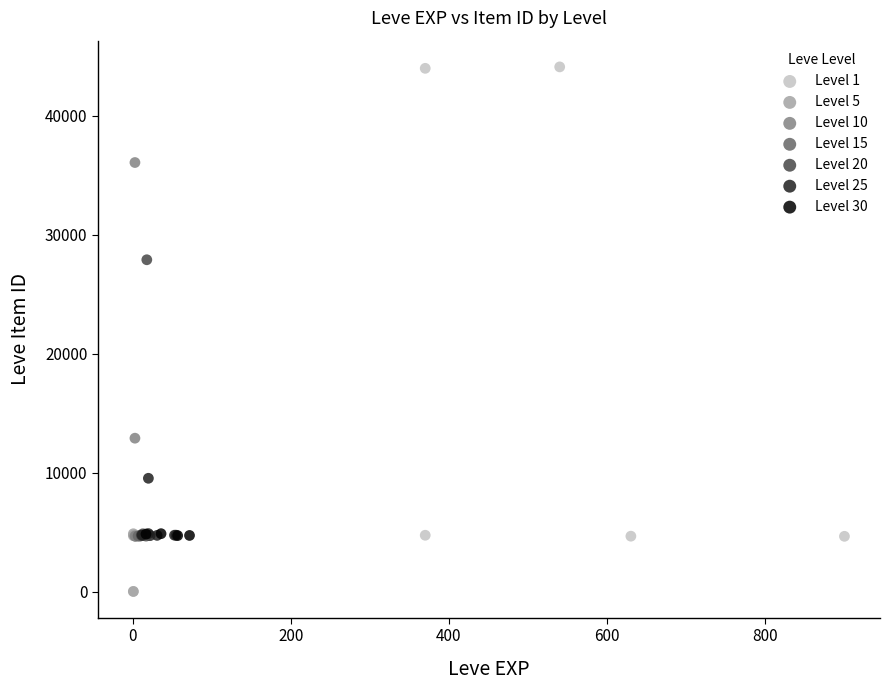

Which series has the widest spread of Y values?

Level 1